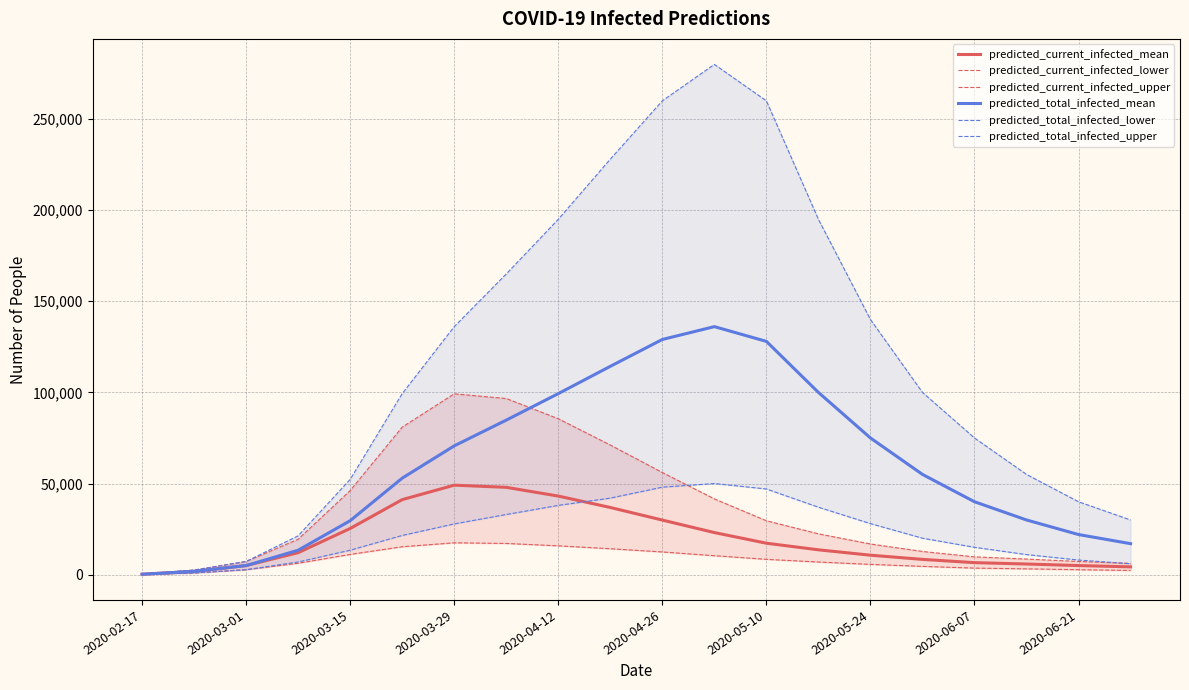

What is the average value of the predicted_total_infected_lower series?

22824